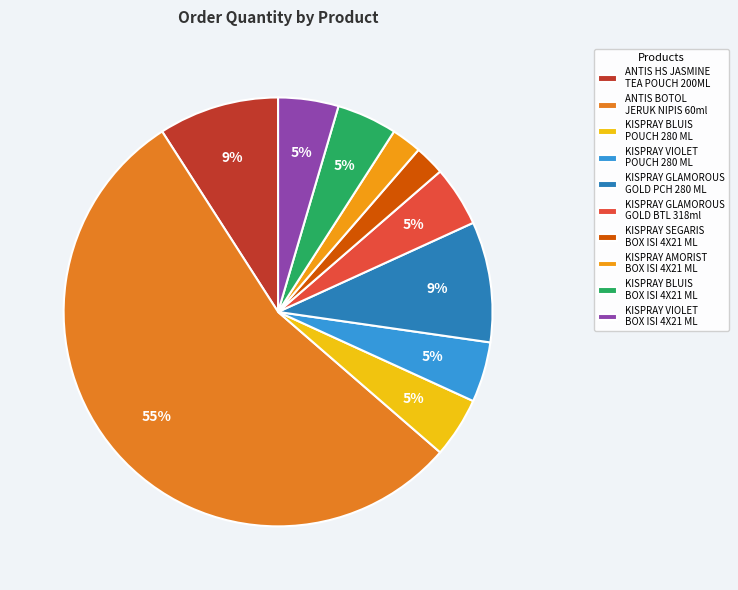

How many slices are in this pie chart?

10